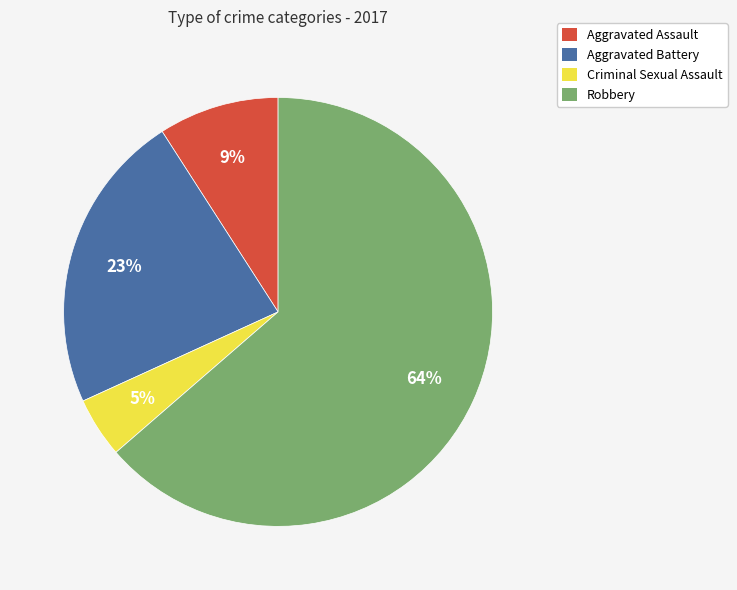

Between Aggravated Assault and Robbery, which is larger?

Robbery